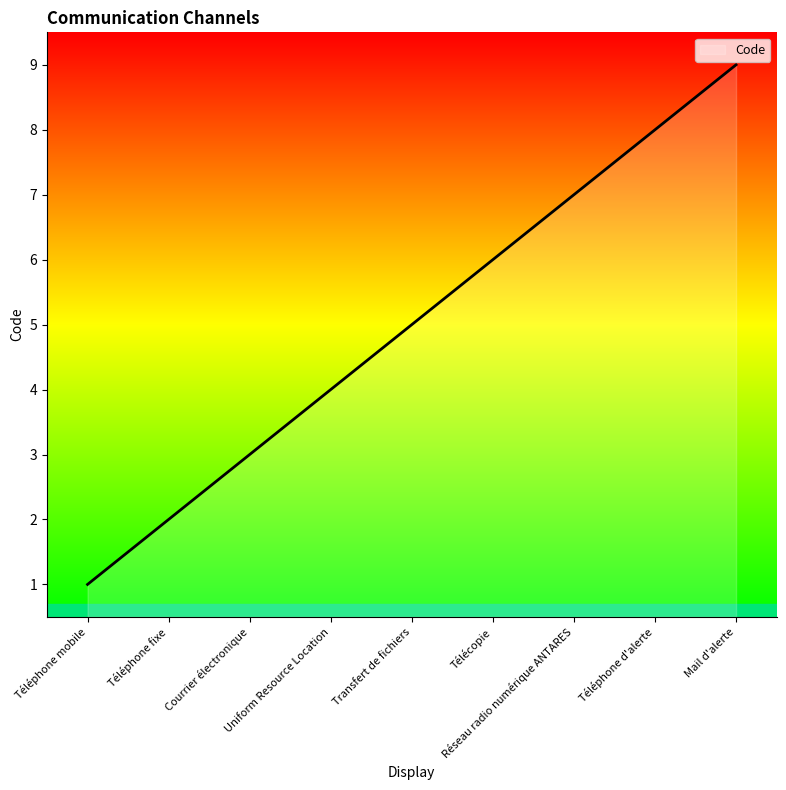

What is the difference between the values at Téléphone fixe and Télécopie?

4